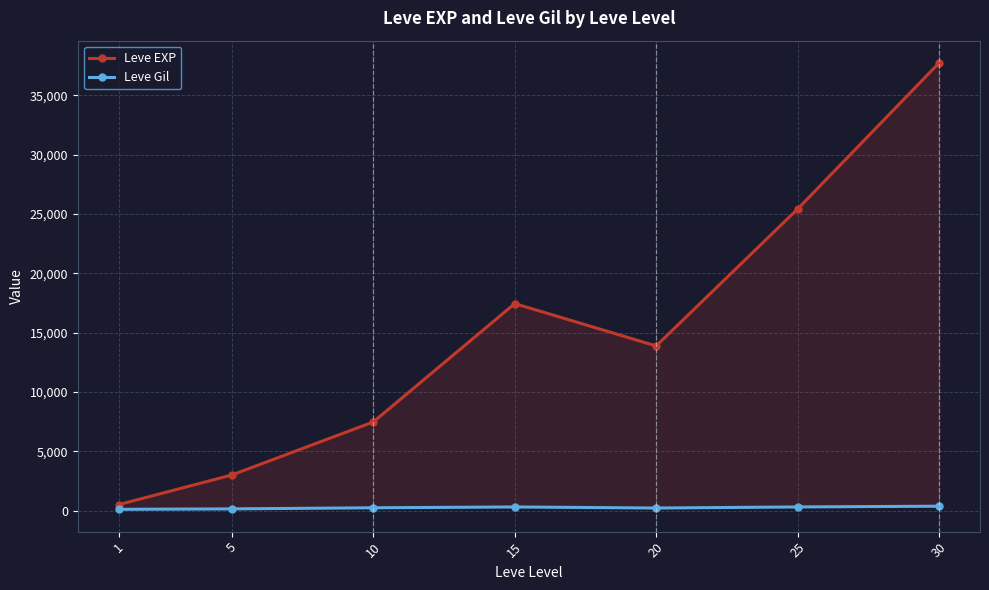

At which category is the sum across all series the highest?

30